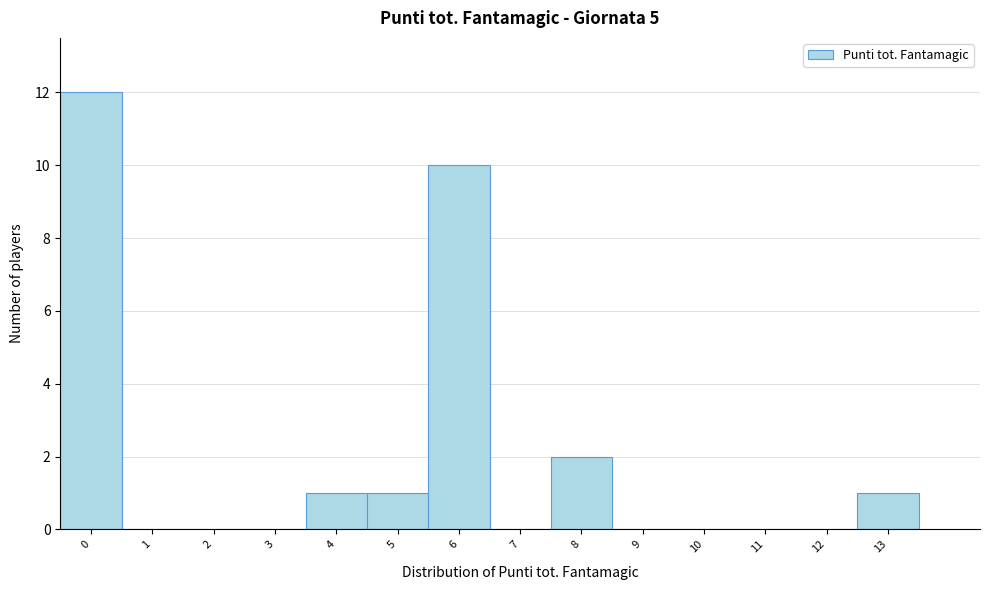

Over which range of the x-axis is the bar tallest?

-0.5 to 0.5